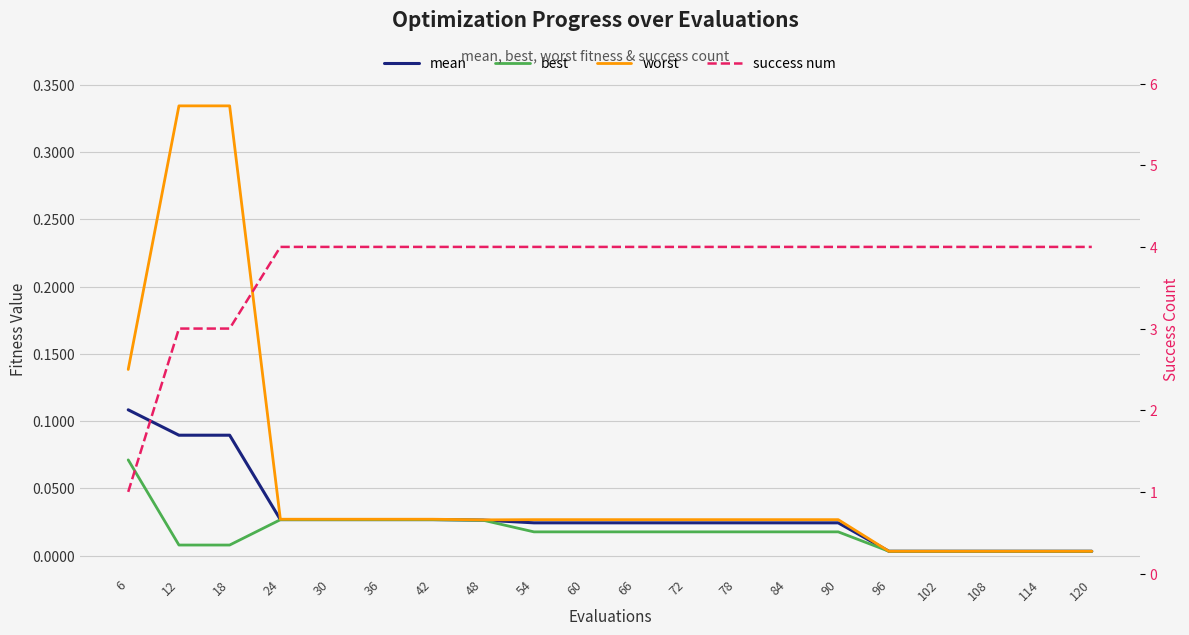

Which has a higher value, 24 or 66?

24